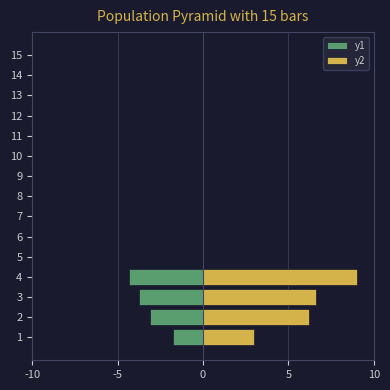

How many data points in y1 are less than 0?

4